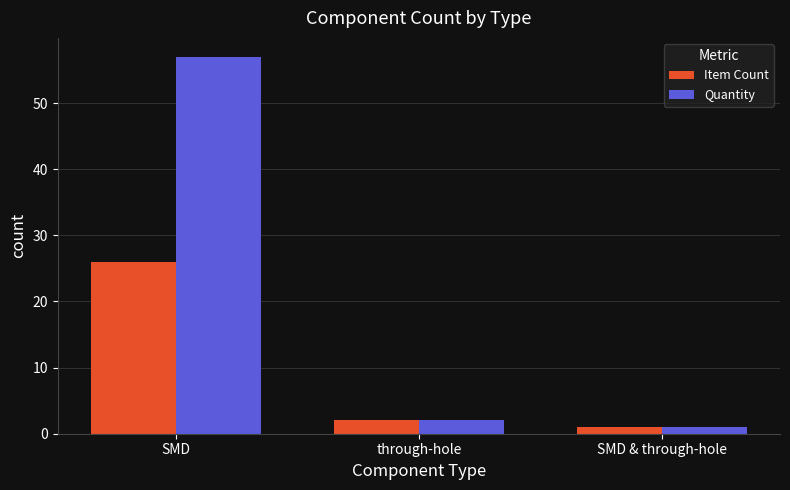

Where does the Item Count series first go above 2?

SMD